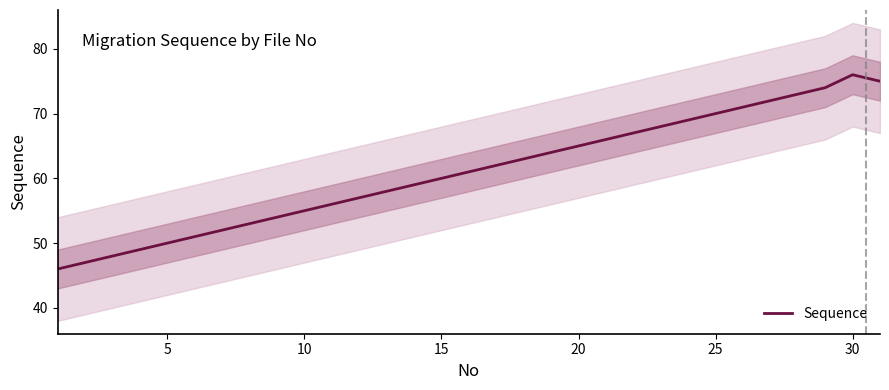

The value of Sequence at 5 is 90. True or false?

False